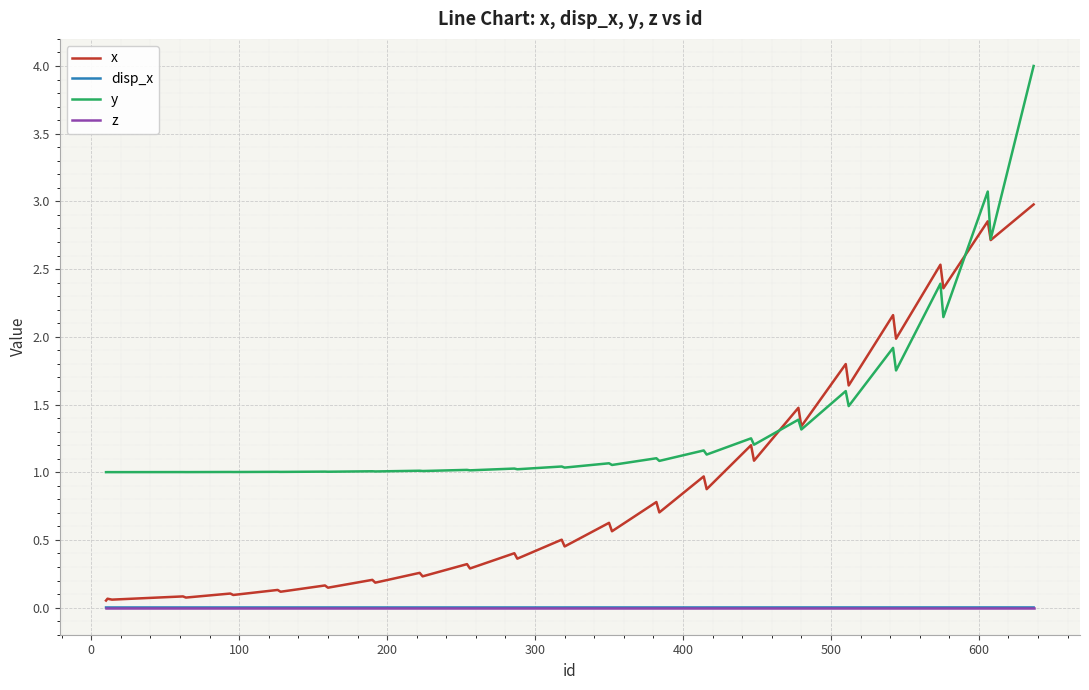

Which series has the largest range (max minus min)?

y